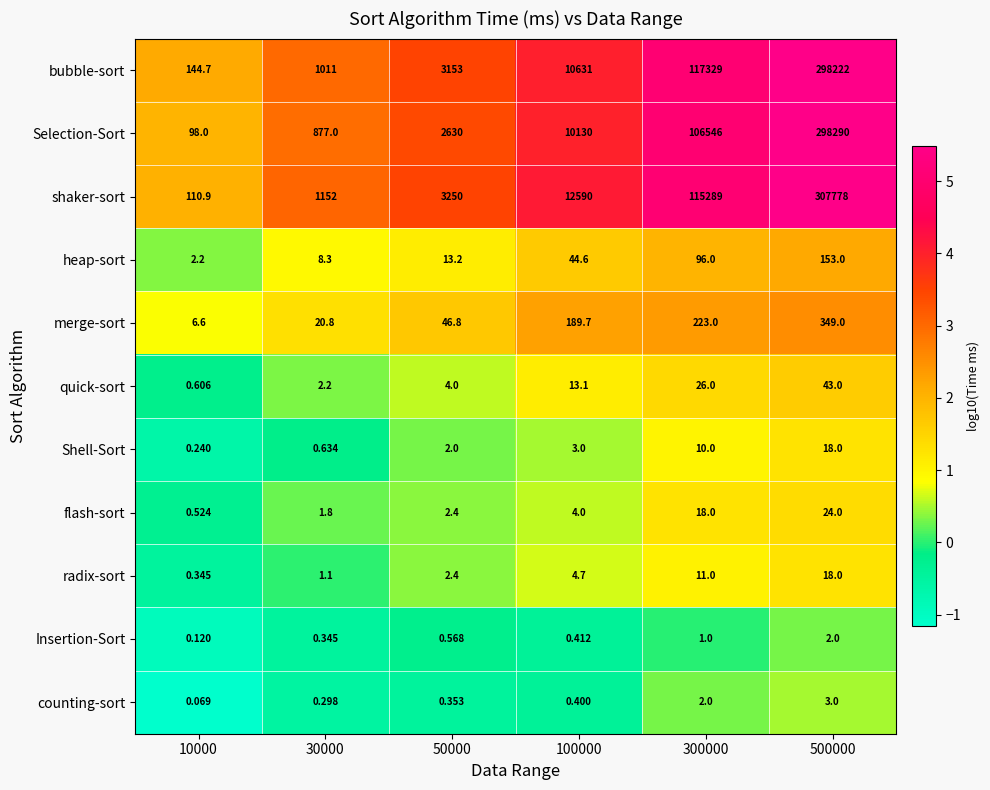

Which series has the largest total across all categories?

shaker-sort